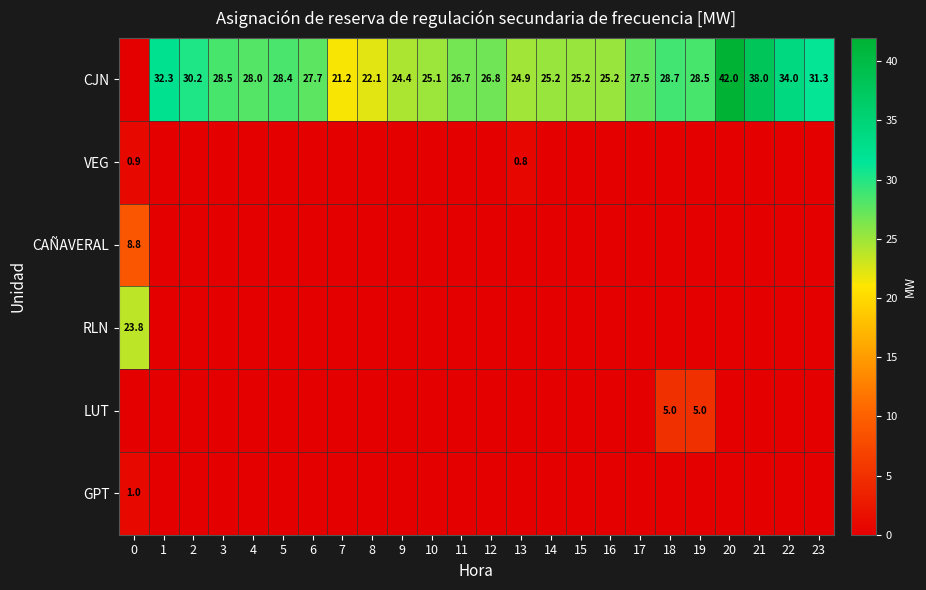

The CJN series shows 39.6 at 2. True or false?

False